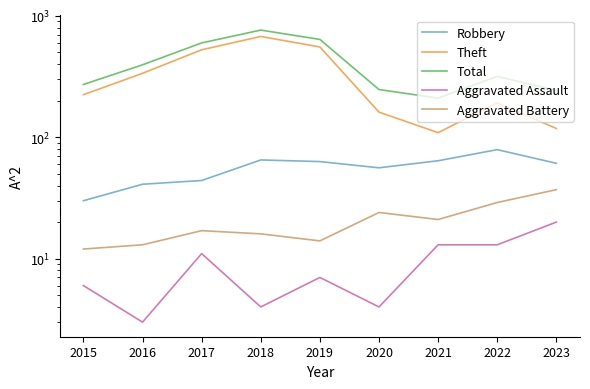

True or false: Total and Robbery intersect in this chart.

False